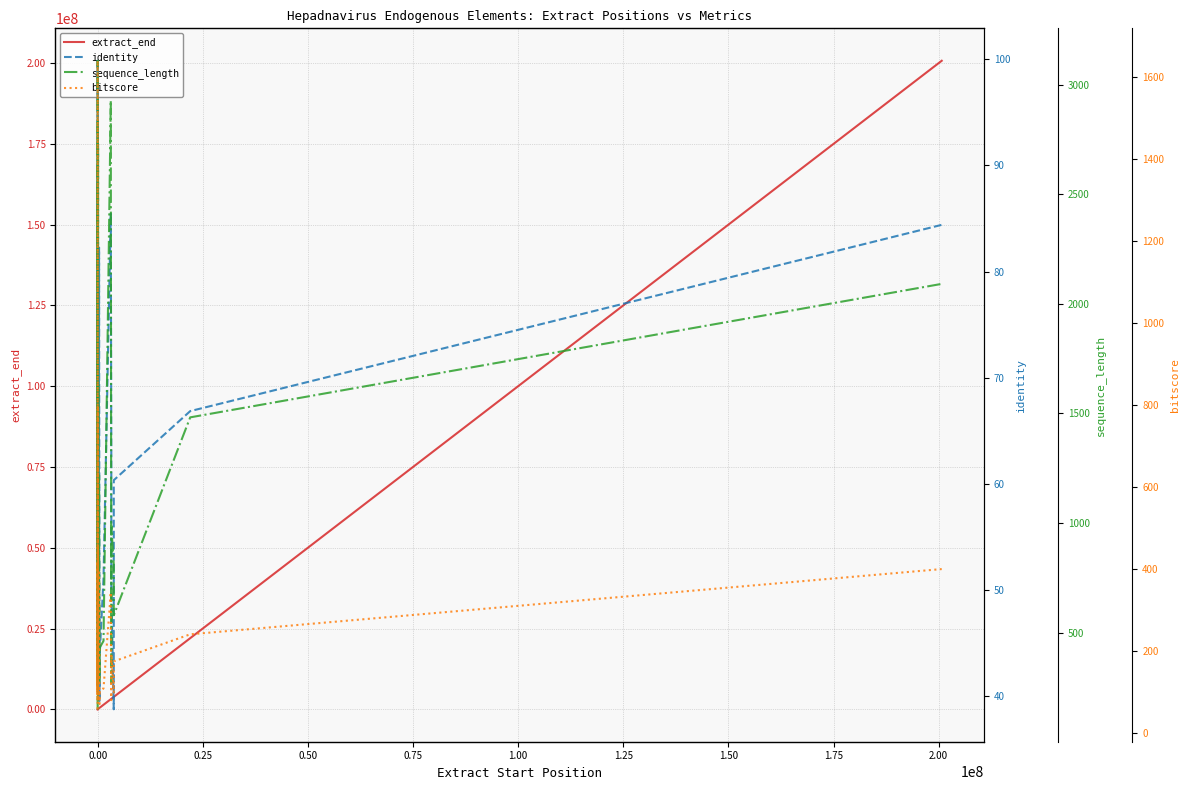

True or false: sequence_length and bitscore intersect in this chart.

False